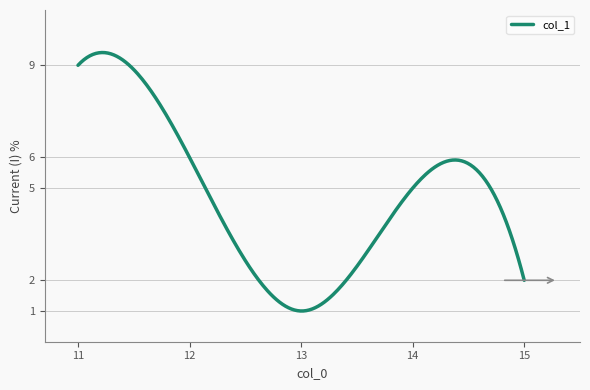

What is the minimum value shown in the chart?

1.0